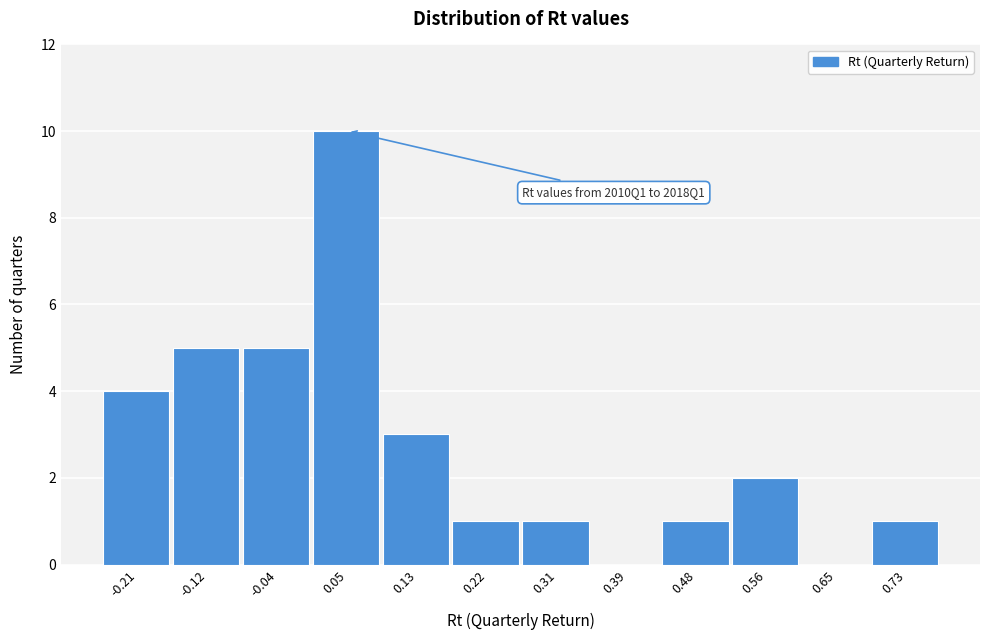

Over which range of the x-axis is the bar tallest?

0.01 to 0.09